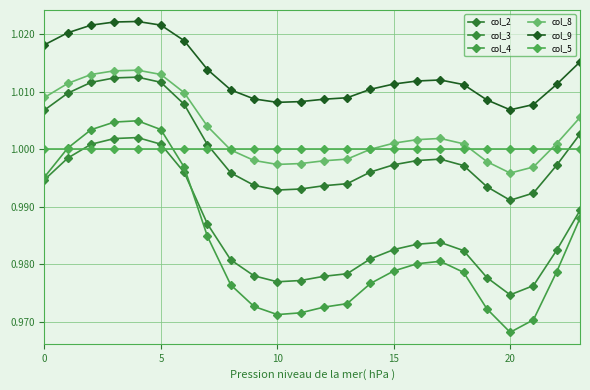

What is the average value of the col_4 series?

1.0